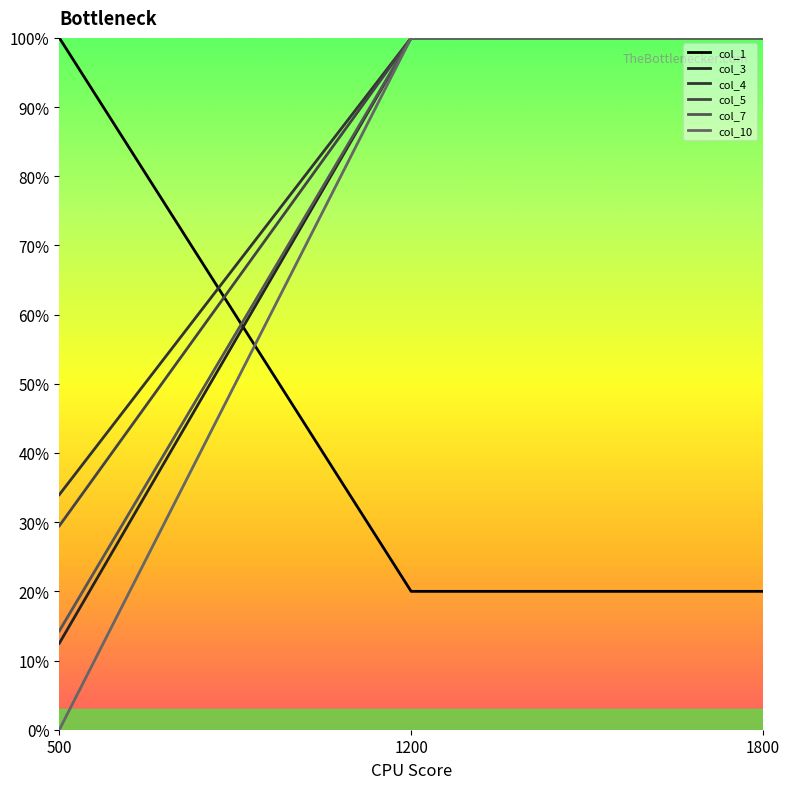

Is it true that col_3 equals 12.5 at 500?

True